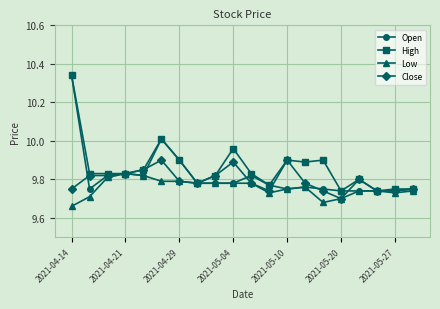

What are all the series names shown in the legend?

Open, High, Low, Close